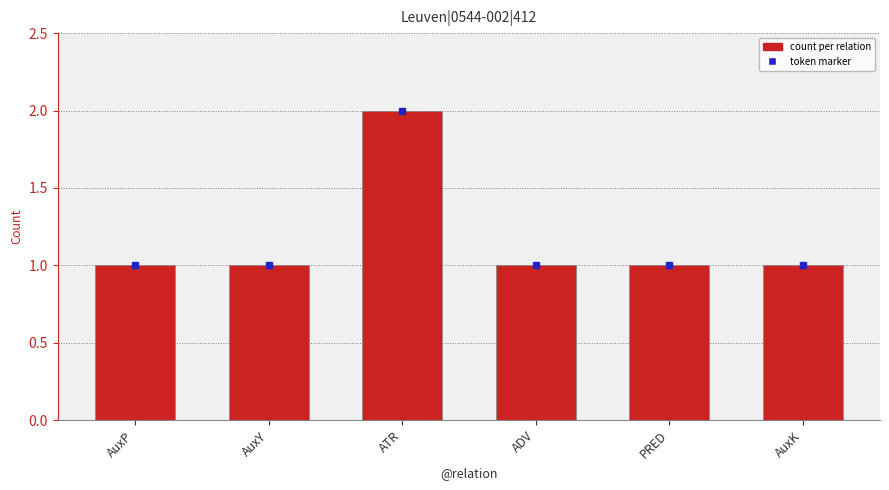

What is the smallest value displayed?

1